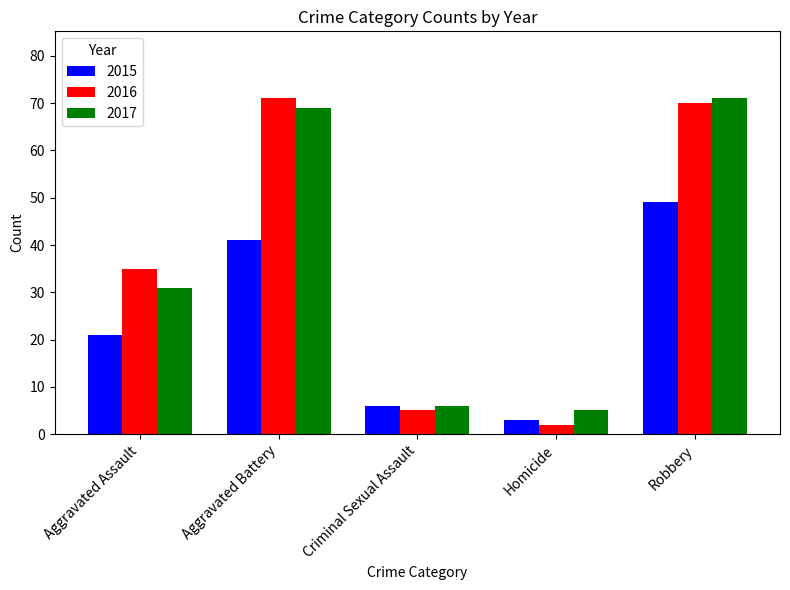

Reading left to right, list all the values displayed in this chart.

2015: 21	41	6	3	49
2016: 35	71	5	2	70
2017: 31	69	6	5	71